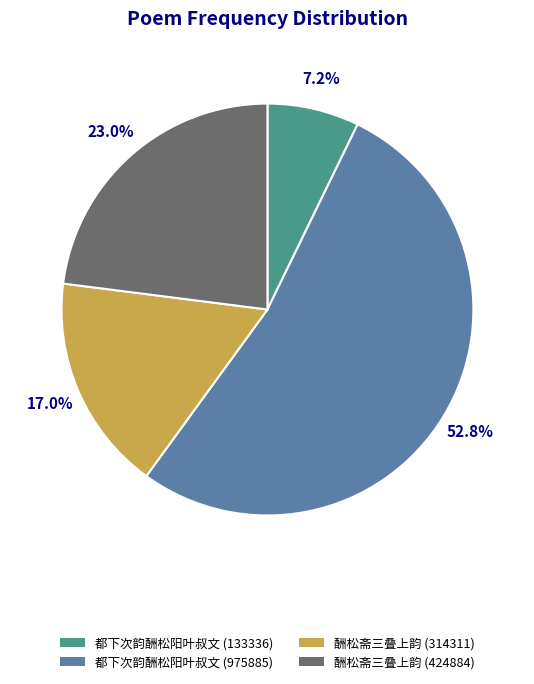

To the nearest percent, what is the average slice percentage?

25%